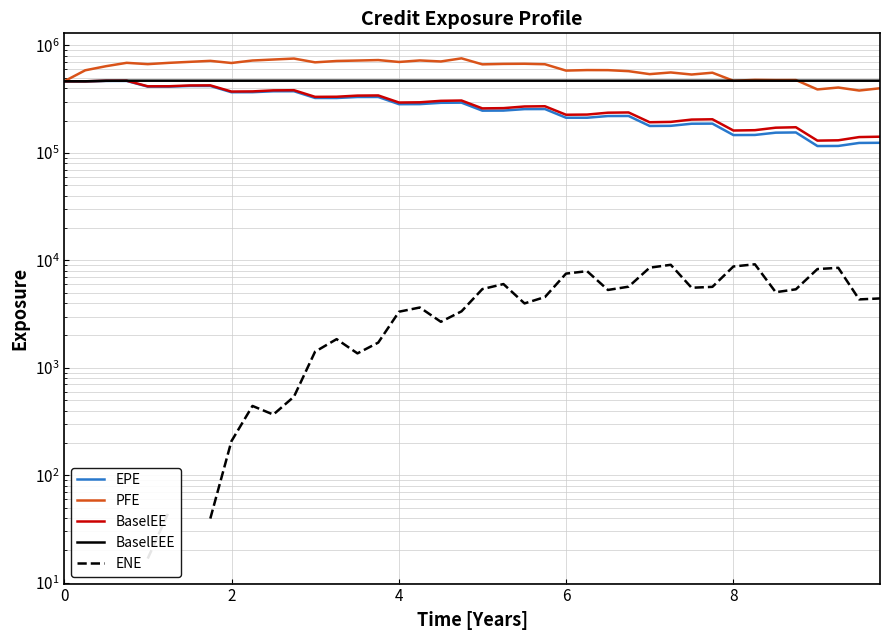

Does the chart have visible grid lines?

Yes